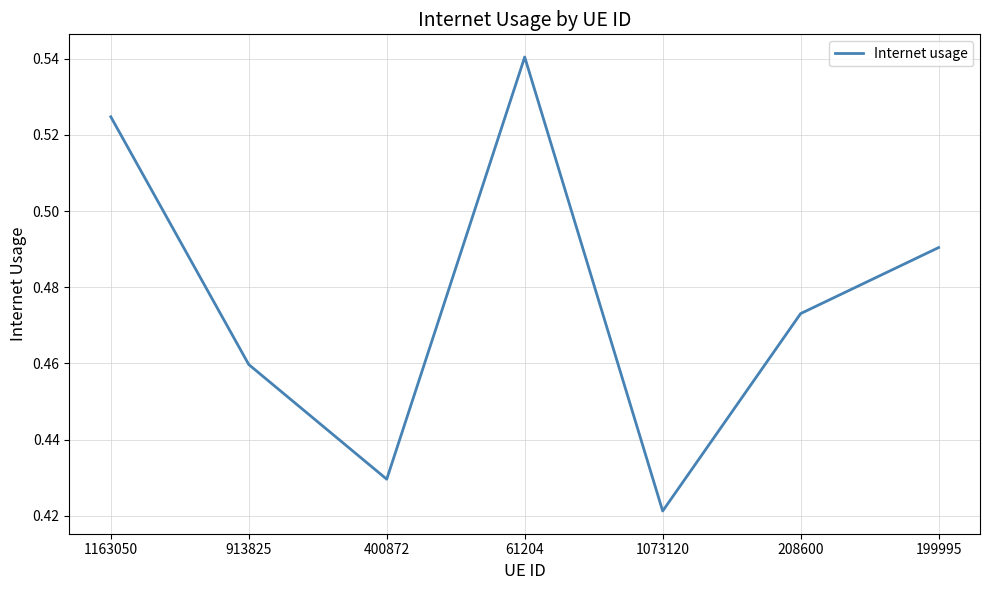

What position from the right is 400872?

5